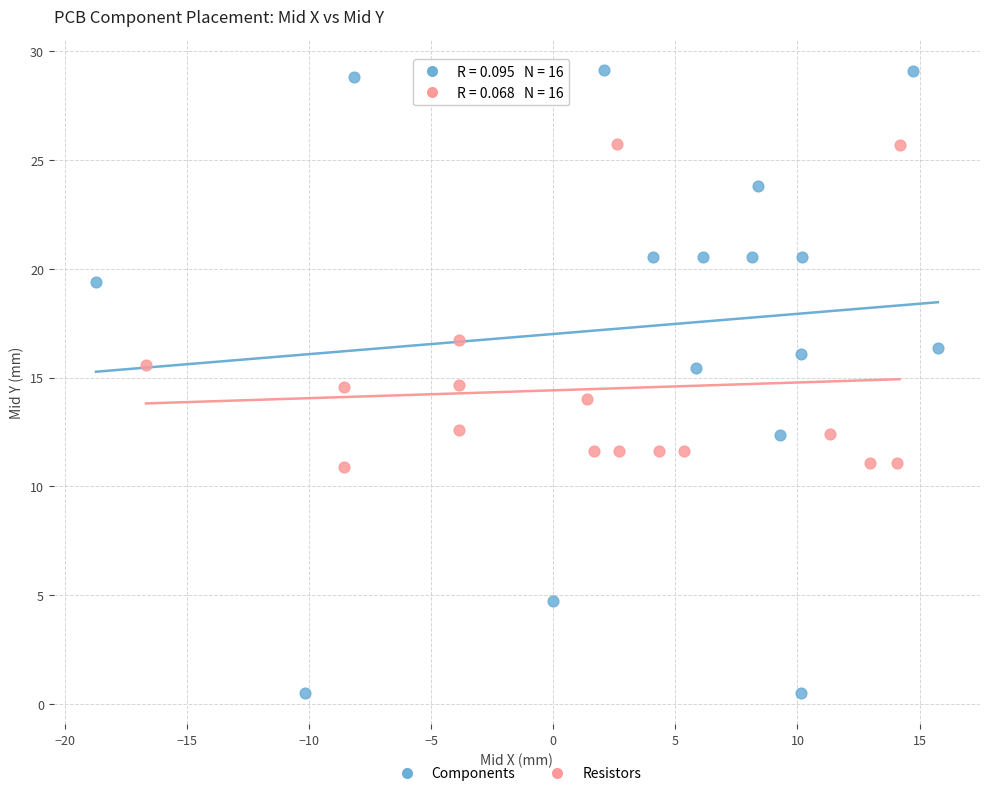

Which series has the widest spread of Y values?

Components